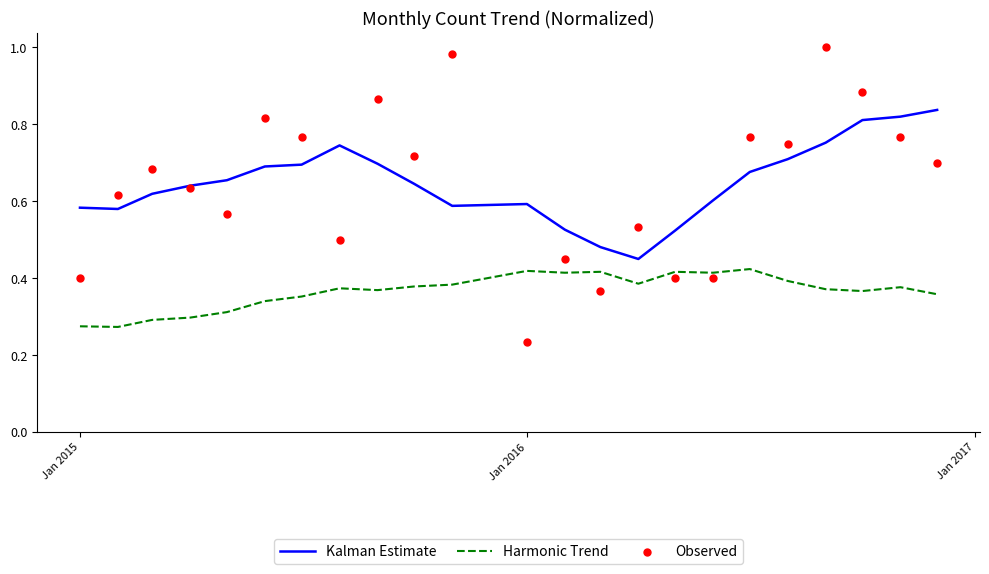

What are all the series names shown in the legend?

Kalman Estimate, Harmonic Trend, Observed